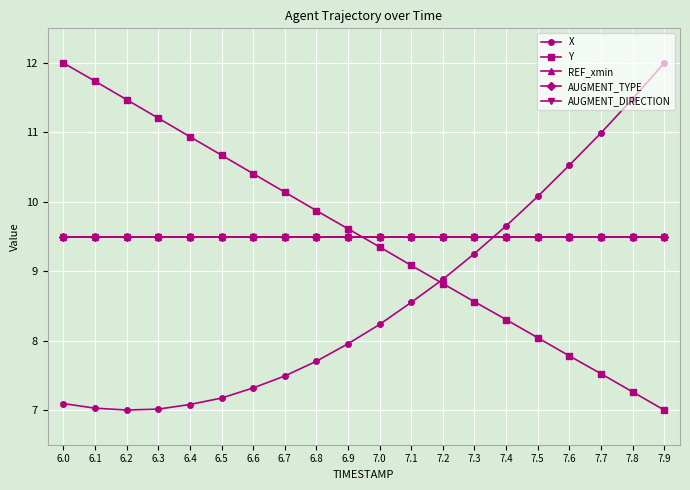

True or false: REF_xmin and AUGMENT_TYPE cross at least once.

False